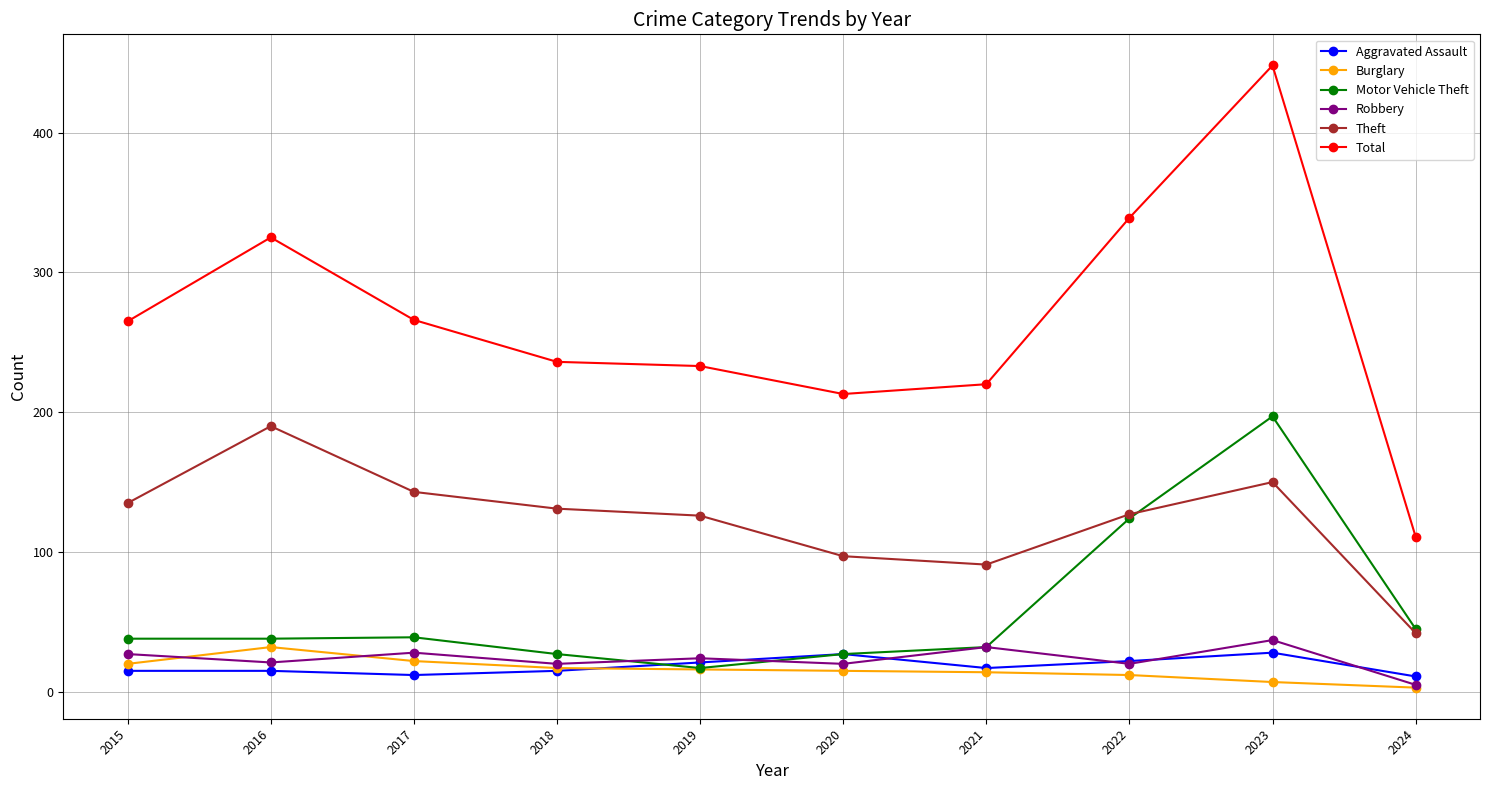

How many lines are shown in the chart?

6